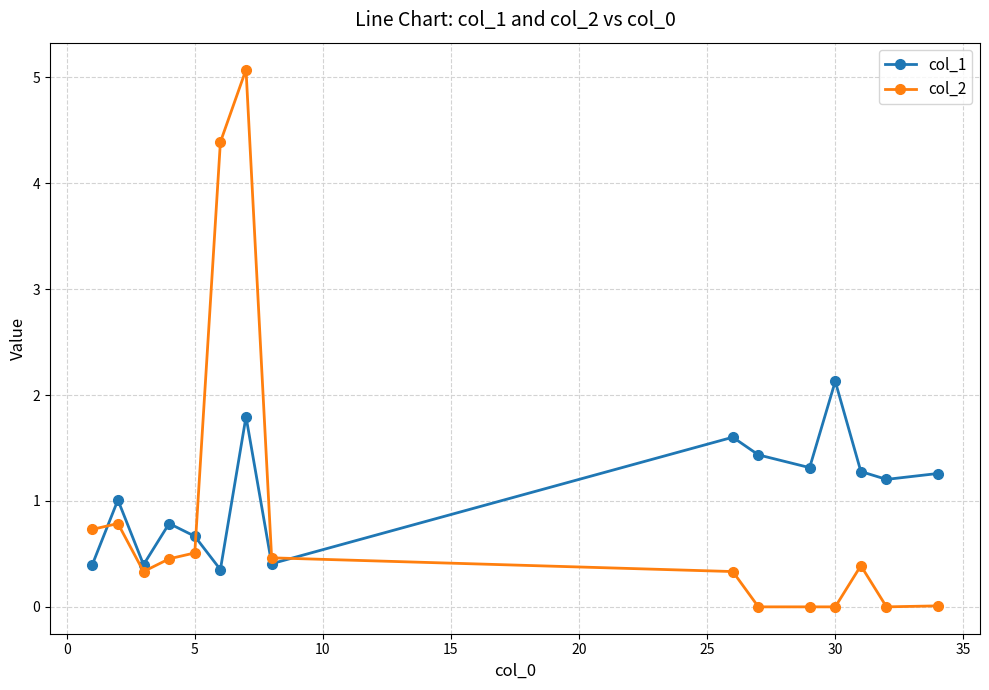

Rank the series by their maximum value, from highest to lowest.

col_2, col_1